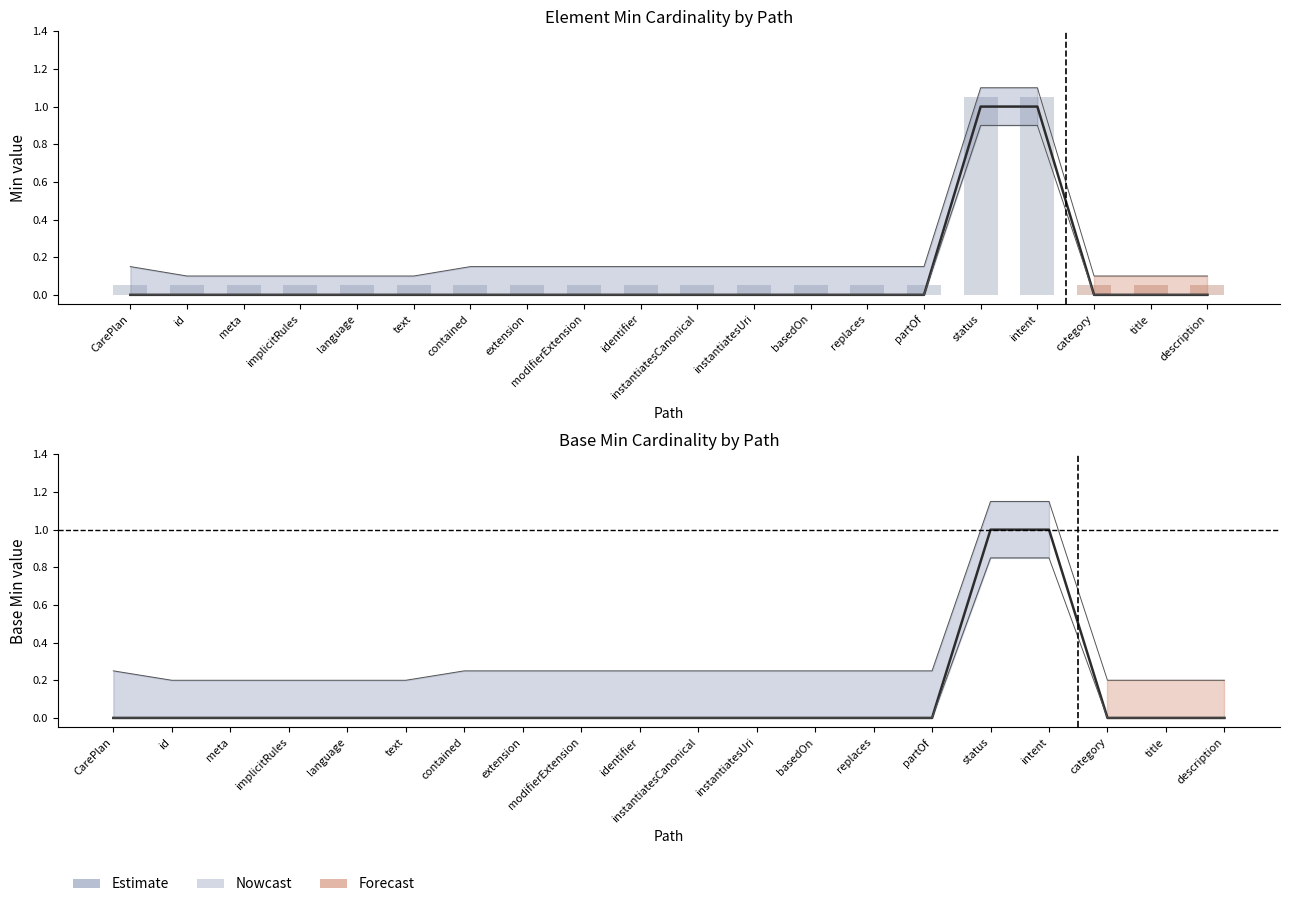

List the series in order of their peak value, highest first.

Min, Base Min